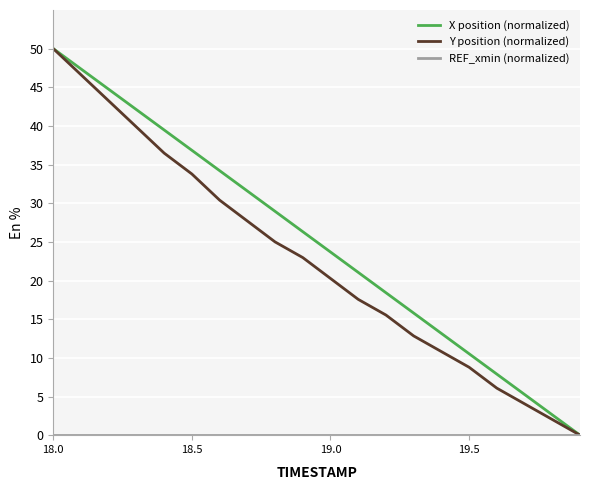

Which series has the largest total across all categories?

X position (normalized)